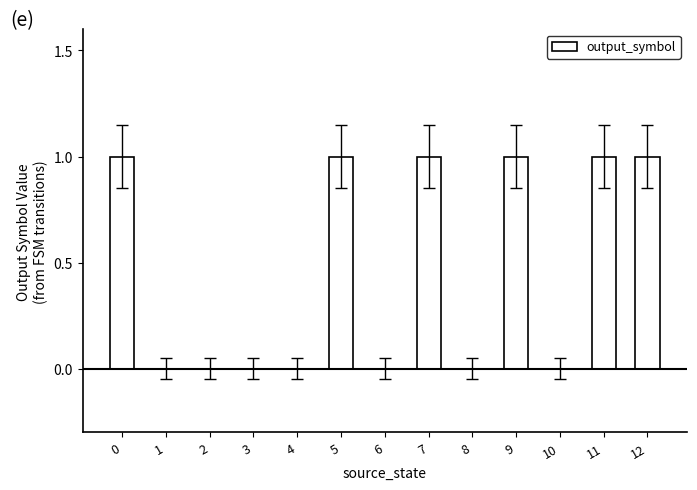

The chart shows a value of 0 at 4. True or false?

True